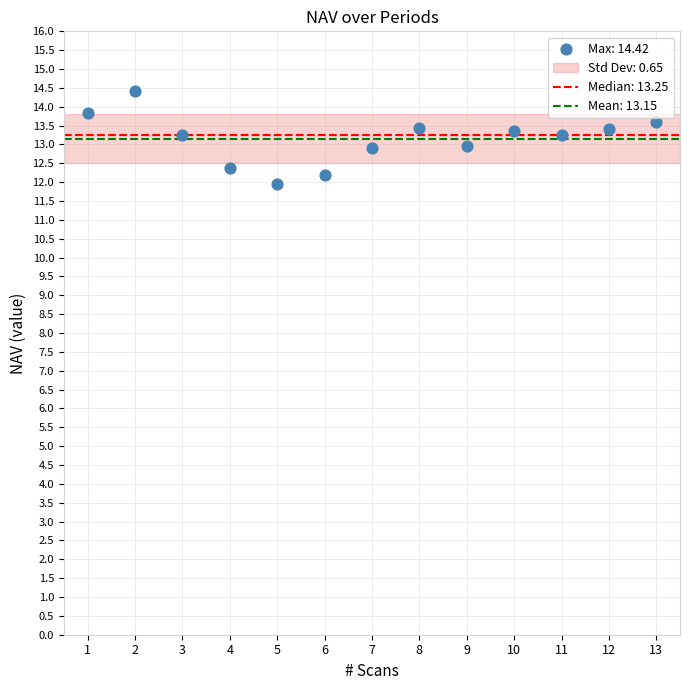

What is the range of Y values (max minus min)?

2.5